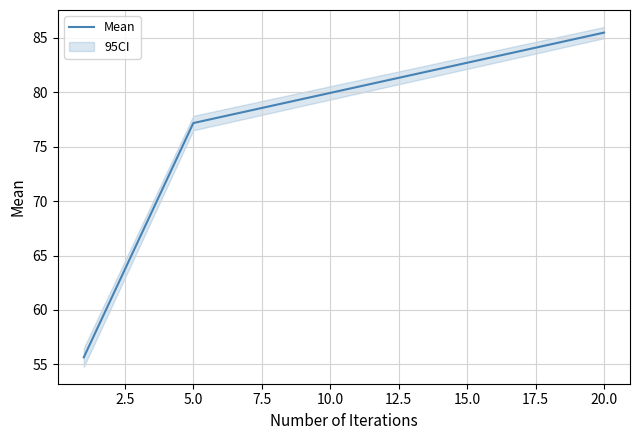

What is the minimum value for Mean?

55.7